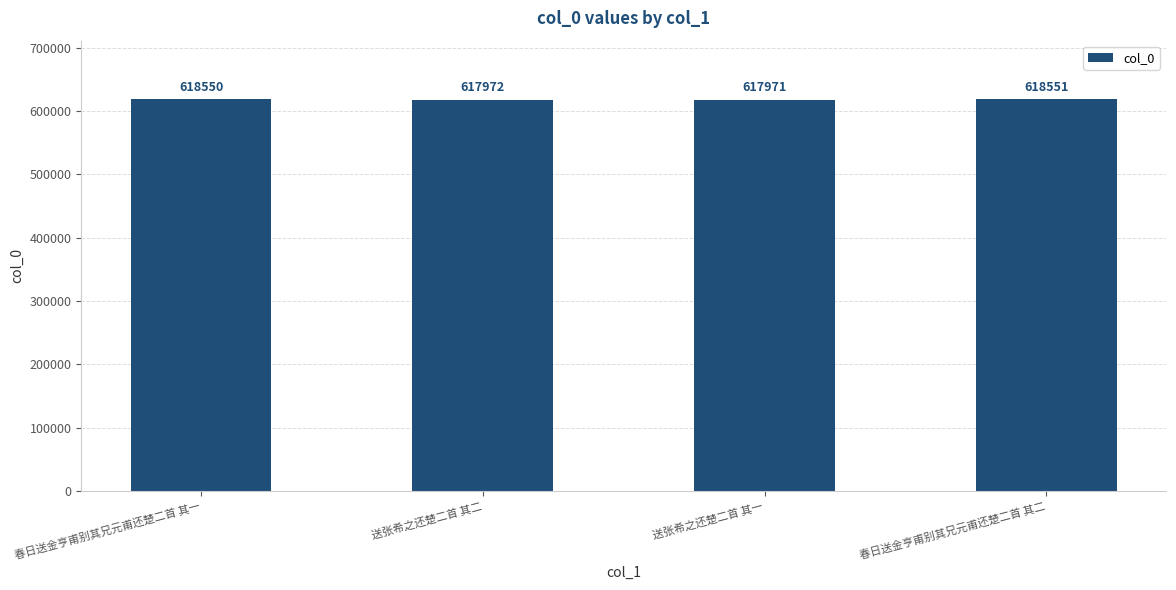

What is the label of the 4th bar from the left?

春日送金亨甫别其兄元甫还楚二首 其二